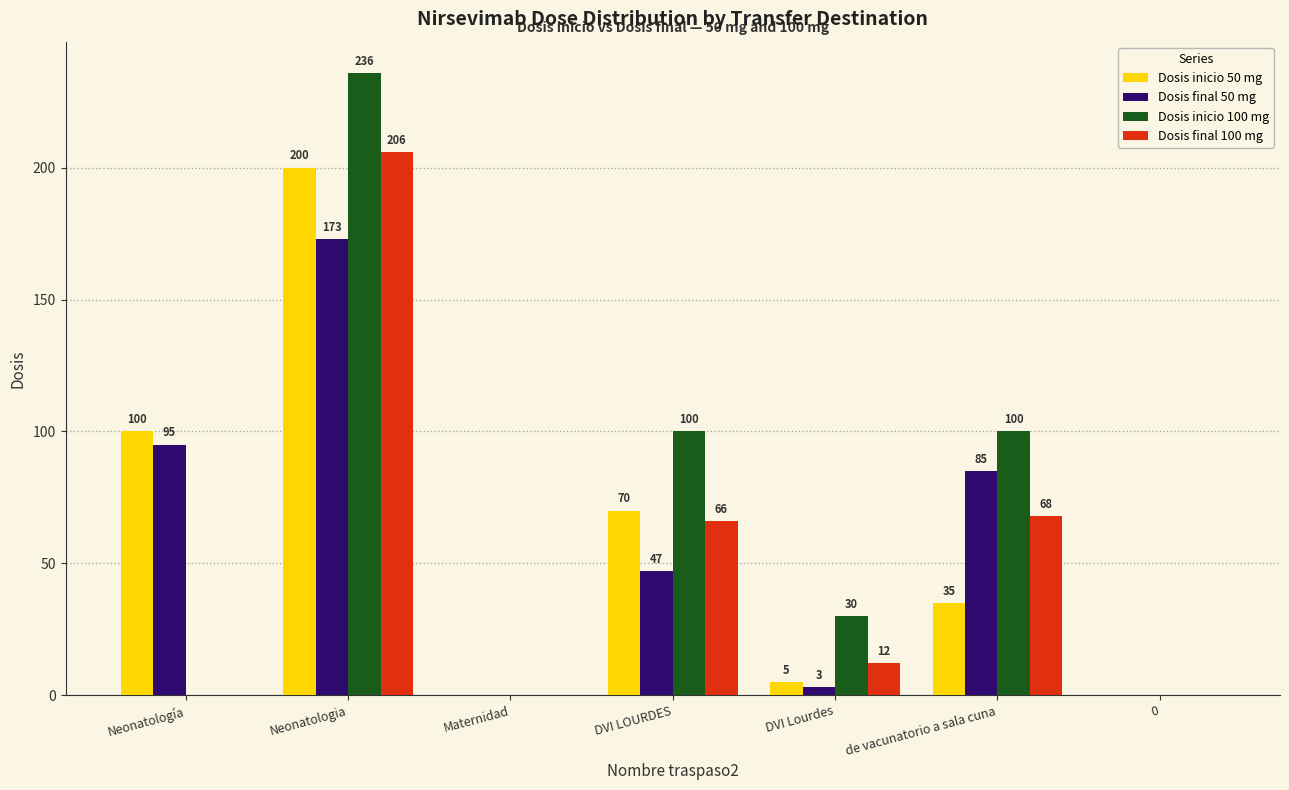

At which category is the sum across all series the highest?

Neonatologia